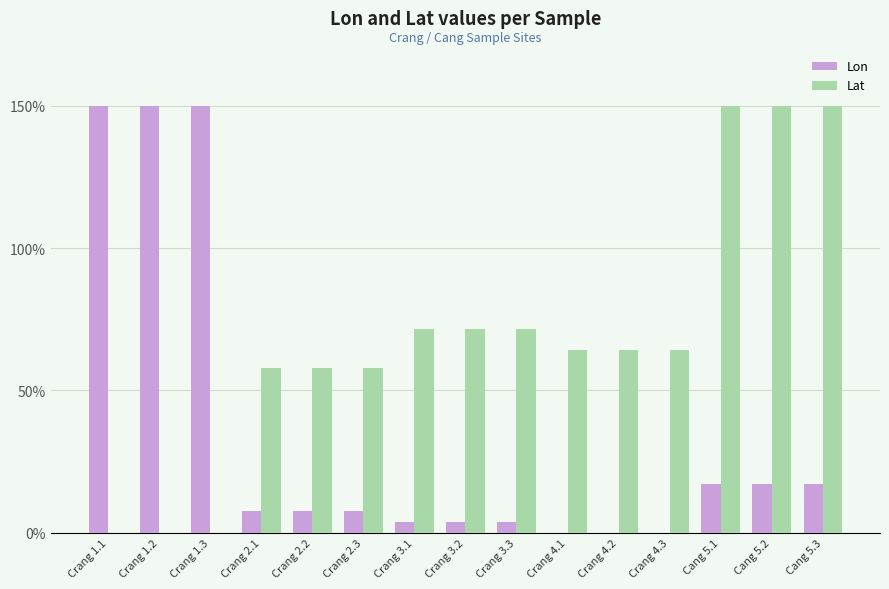

The value of Lon at Crang 1.2 is 251.9. True or false?

False